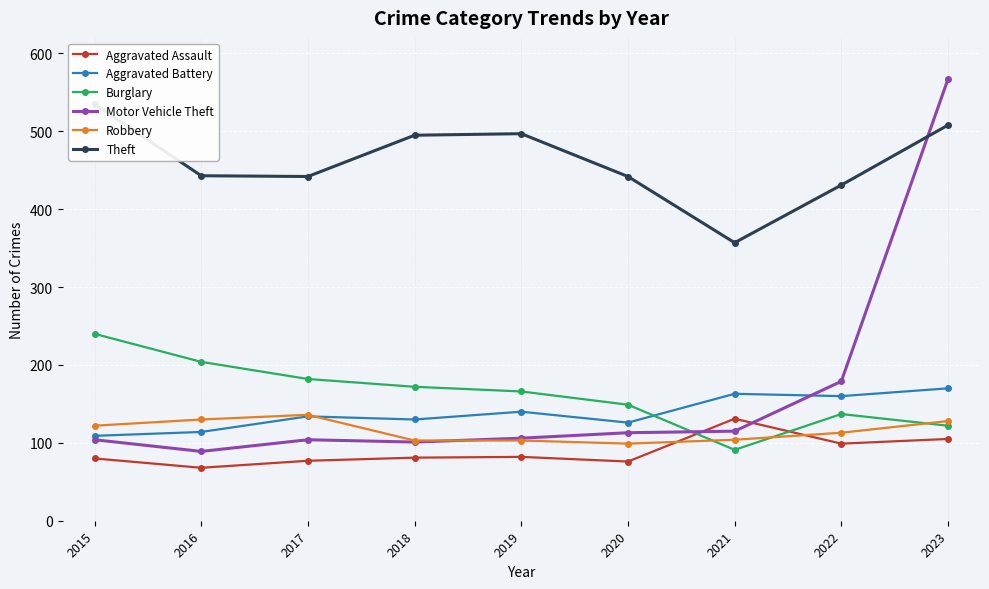

What is the total value across all series at 2020?

1005